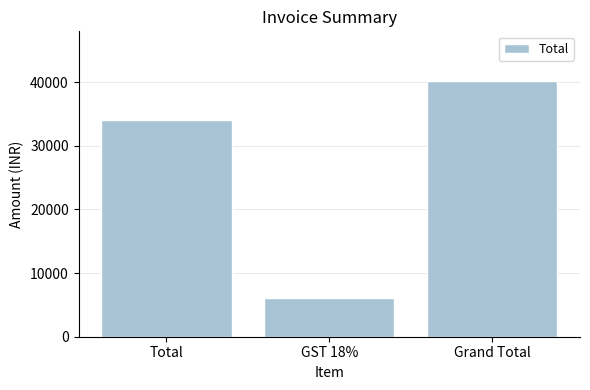

Reading right to left, transcribe all the data shown in this chart.

Grand Total=40179	GST 18%=6129	Total=34050